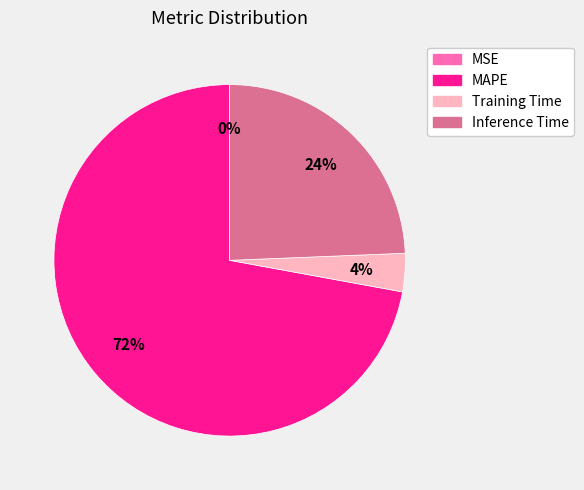

Is there a majority slice in this chart?

Yes